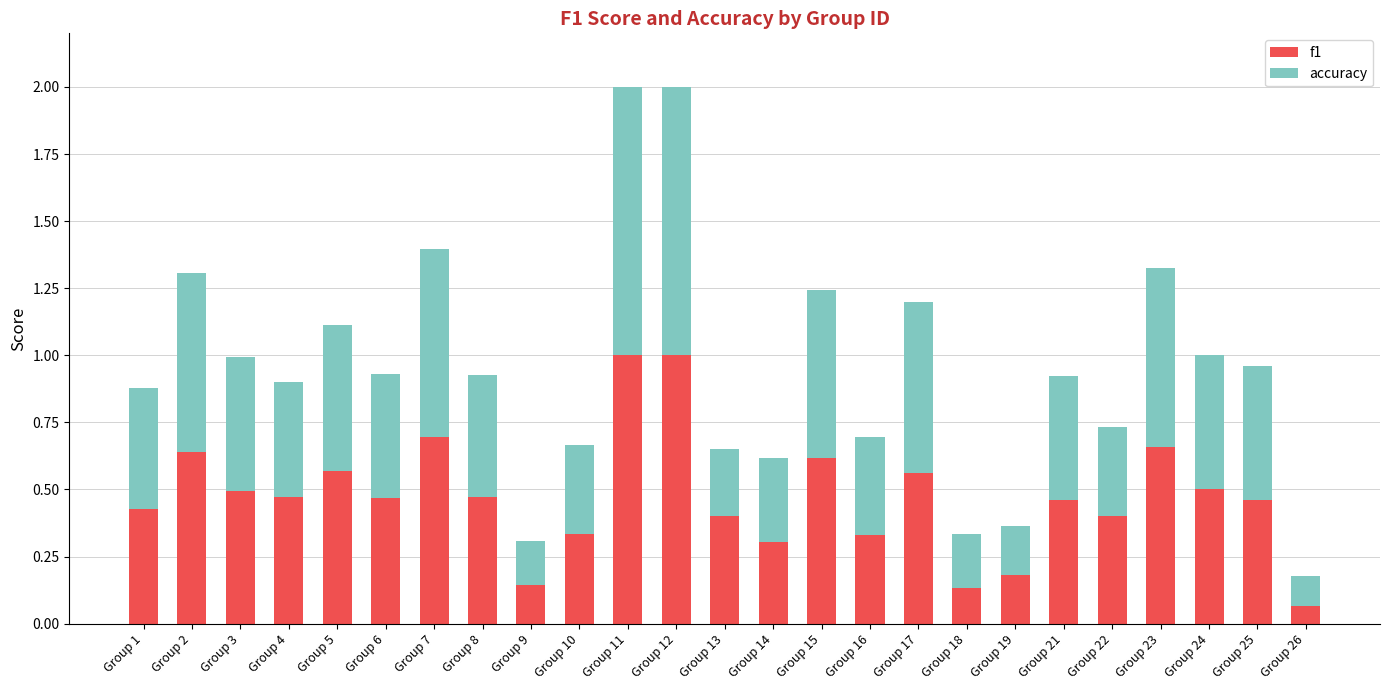

Which category has the lowest value in the f1 series?

Group 26